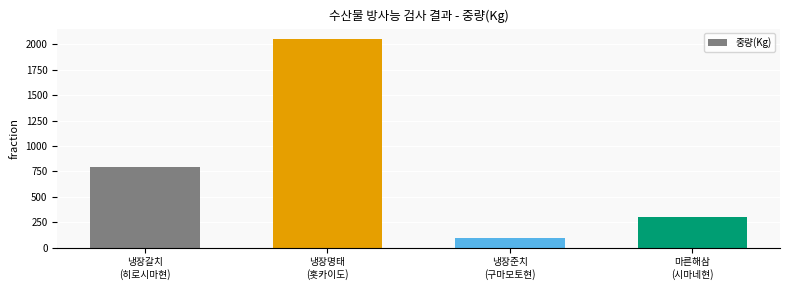

How many series are shown in this chart?

1